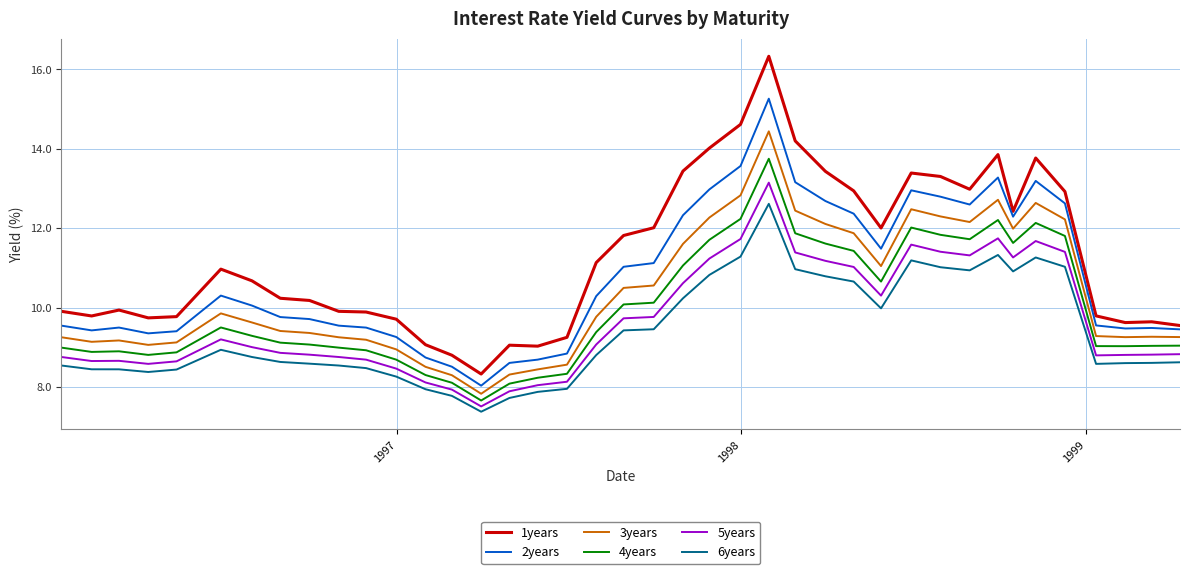

What are all the series names shown in the legend?

1years, 2years, 3years, 4years, 5years, 6years